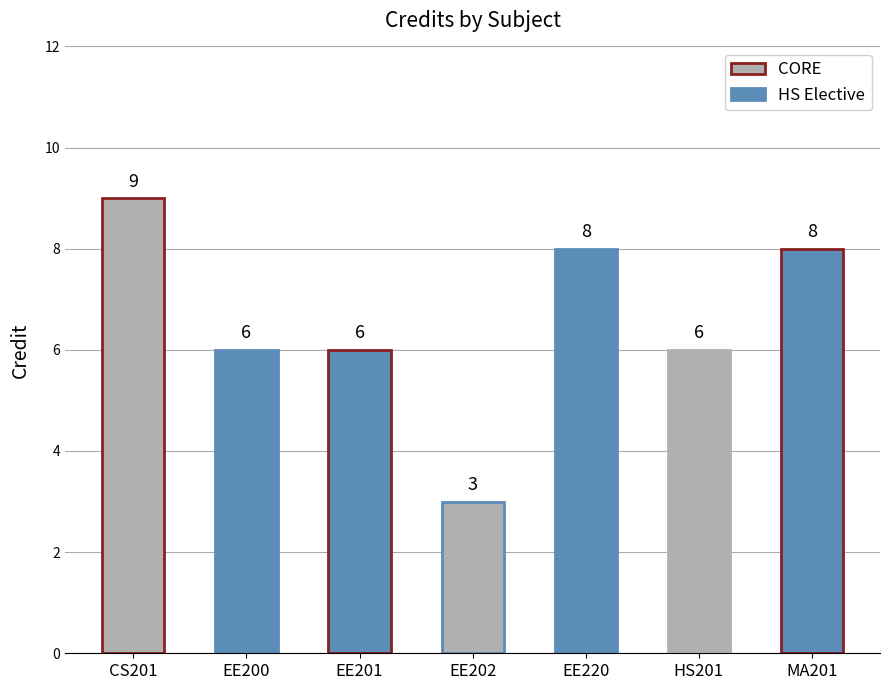

What position from the right is EE201?

5